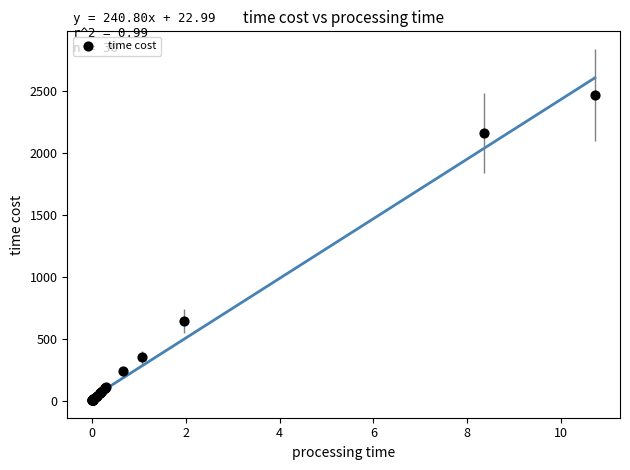

What Y value in the scatter plot is closest to 1236?

644.8